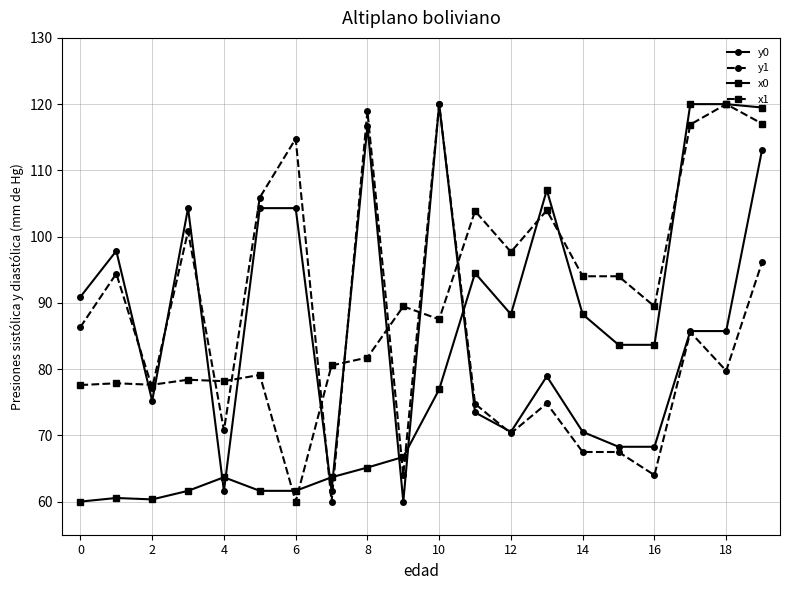

What is the value of the y0 point at the 3rd from the left?

75.2